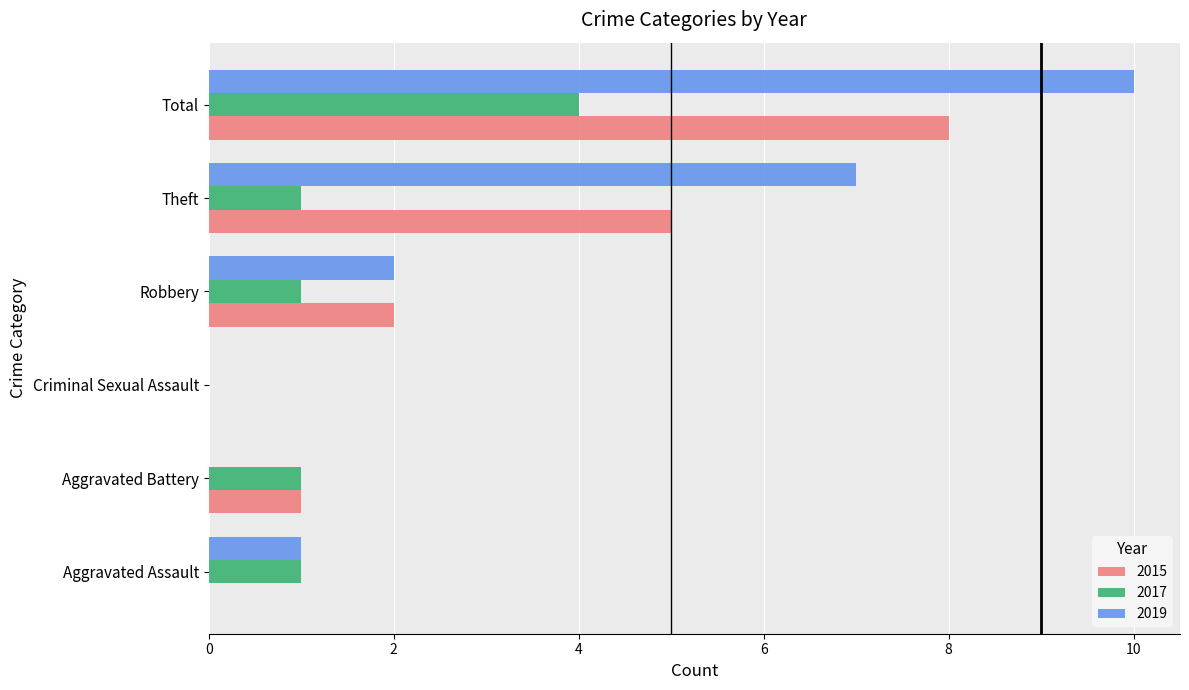

What value does the 2015 series have at Total?

8